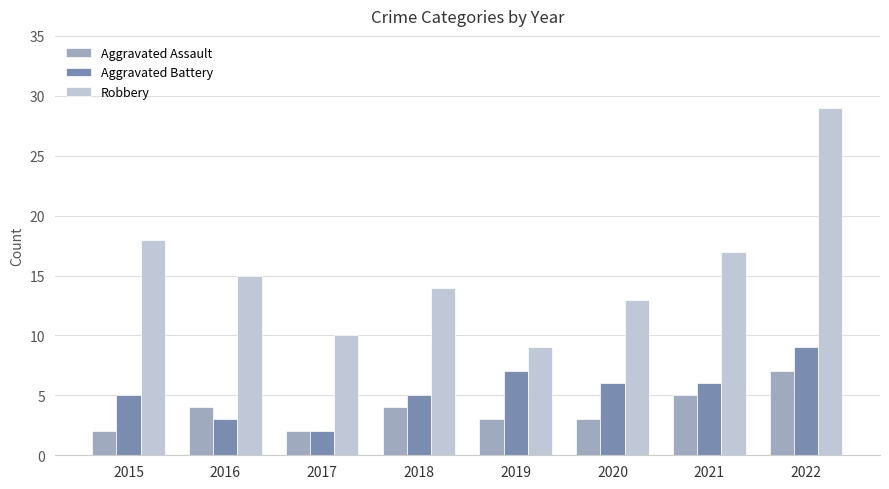

Reading left to right, list all the values displayed in this chart.

Aggravated Assault: 2	4	2	4	3	3	5	7
Aggravated Battery: 5	3	2	5	7	6	6	9
Robbery: 18	15	10	14	9	13	17	29